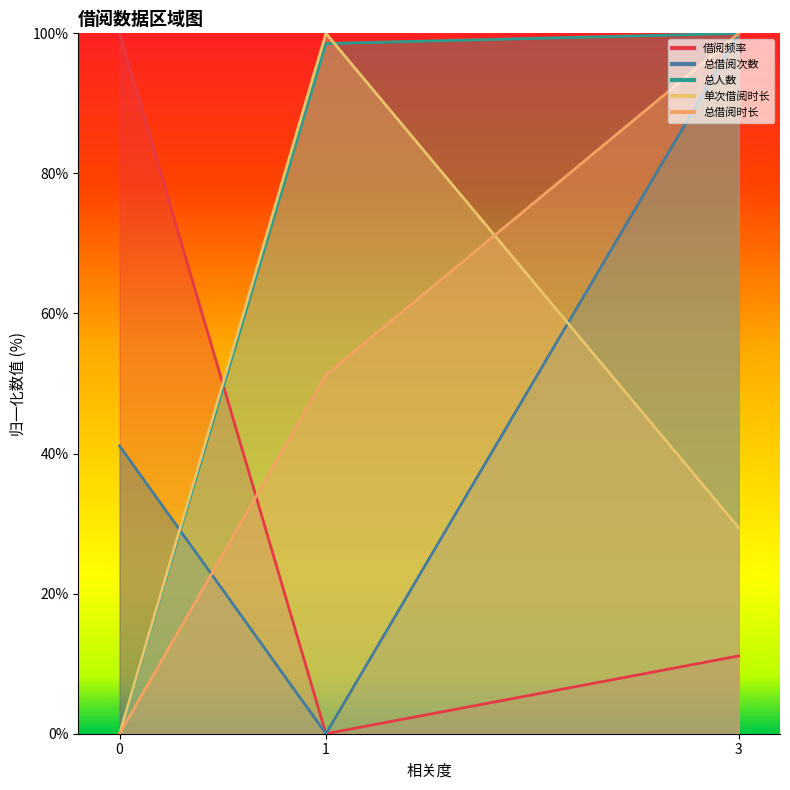

Which series has the largest total across all categories?

总人数